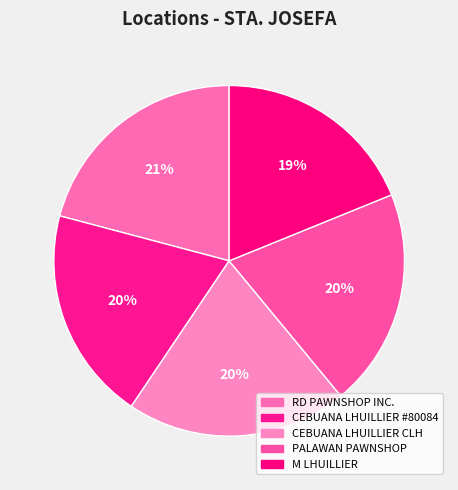

To the nearest percent, what is the difference between the M LHUILLIER and PALAWAN PAWNSHOP slice percentages?

1%